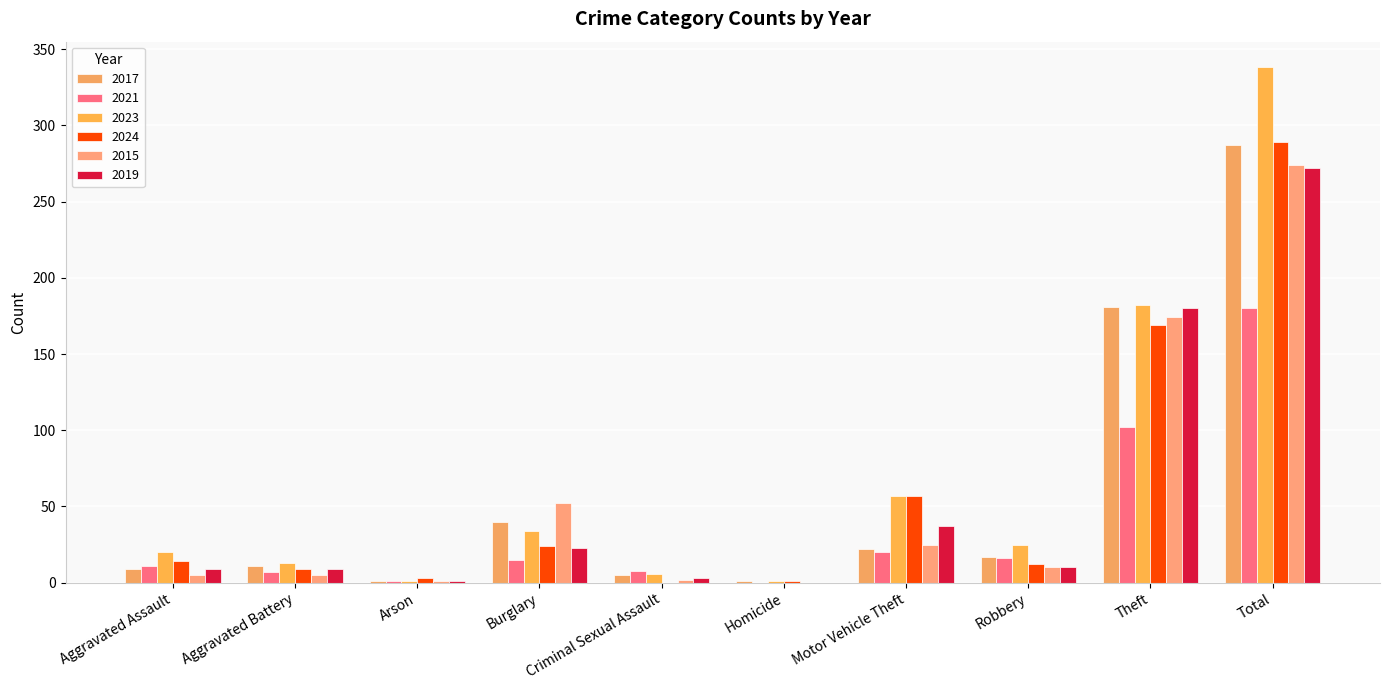

How many groups of bars are there?

10